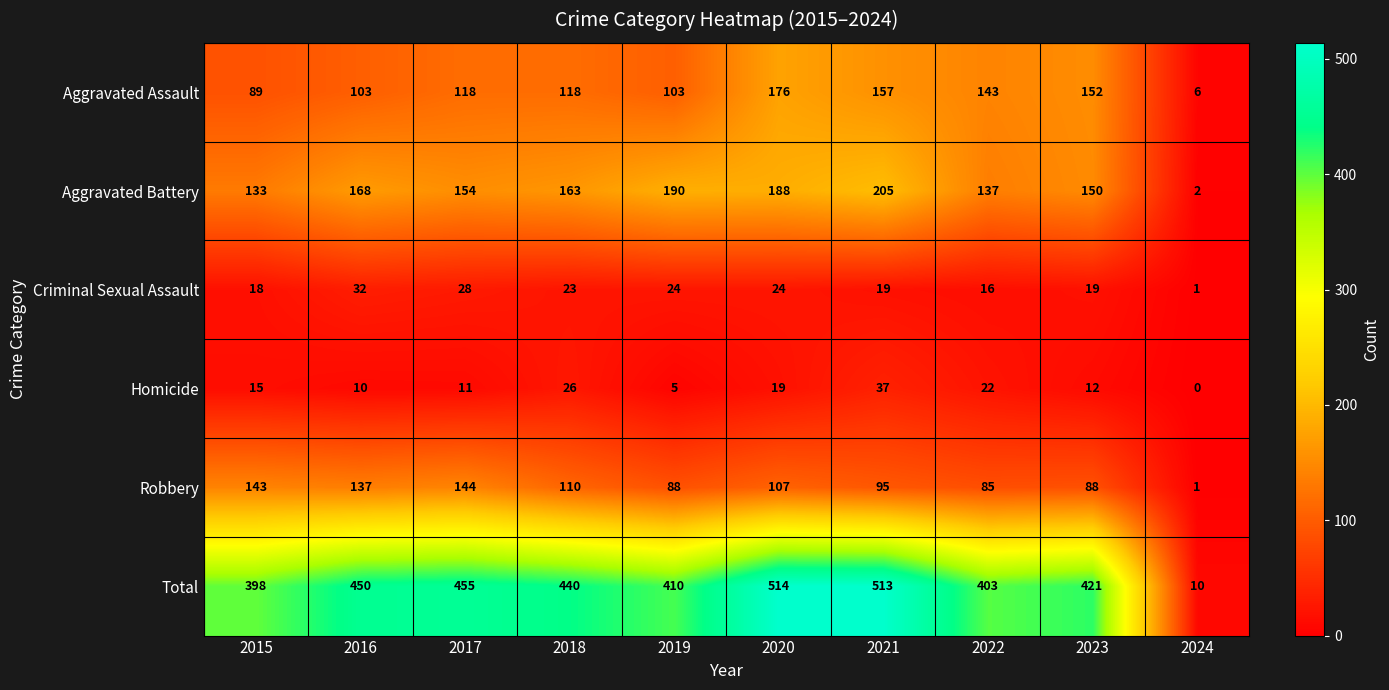

How many data points does each series have?

10